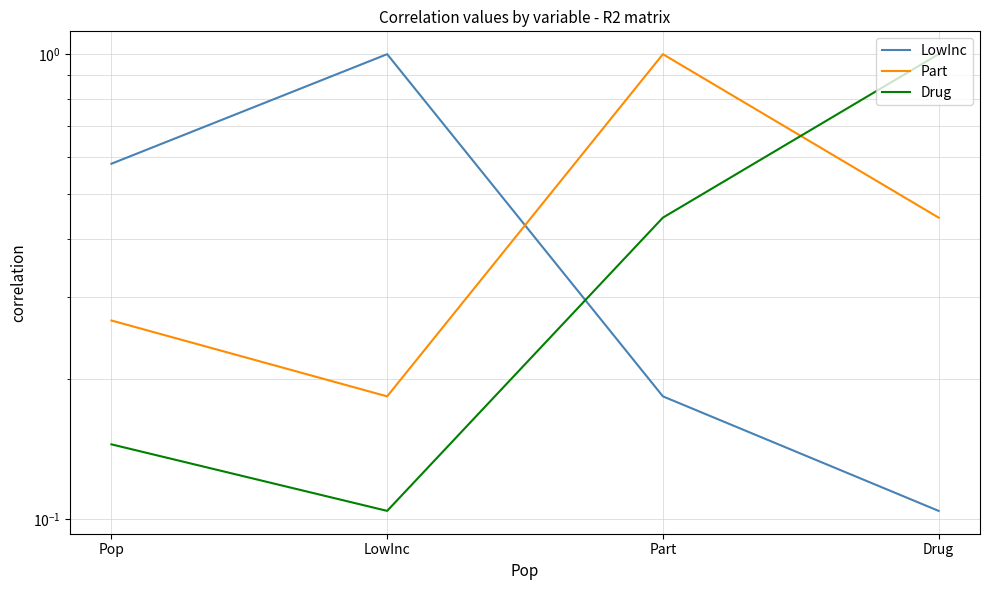

Reading left to right, what are all the values shown in this chart?

LowInc: 0.6	1.0	0.2	0.1
Part: 0.3	0.2	1.0	0.4
Drug: 0.1	0.1	0.4	1.0